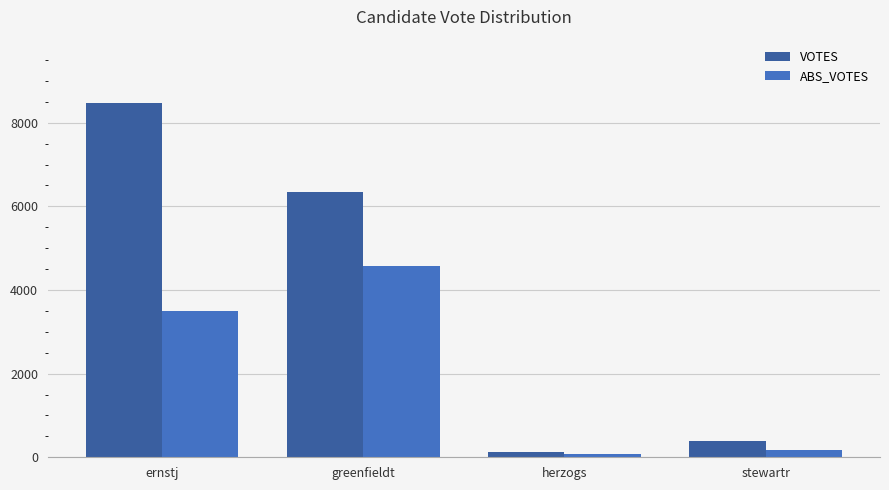

What are all the series names shown in the legend?

VOTES, ABS_VOTES